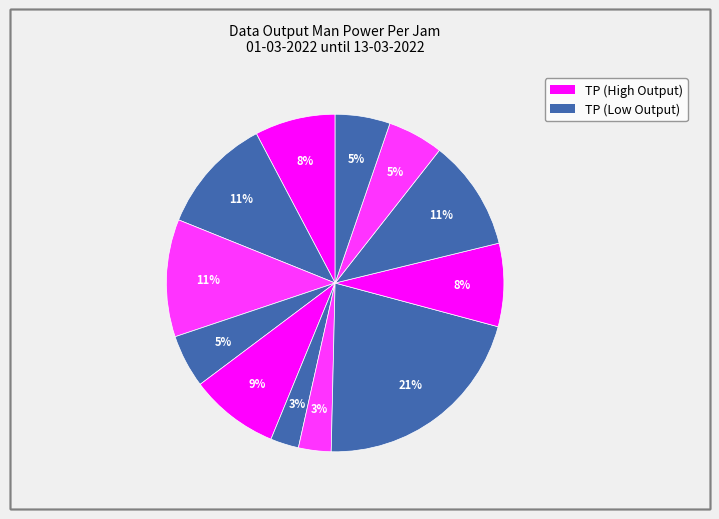

To the nearest percent, what is the difference between the largest and smallest slice percentages?

18%